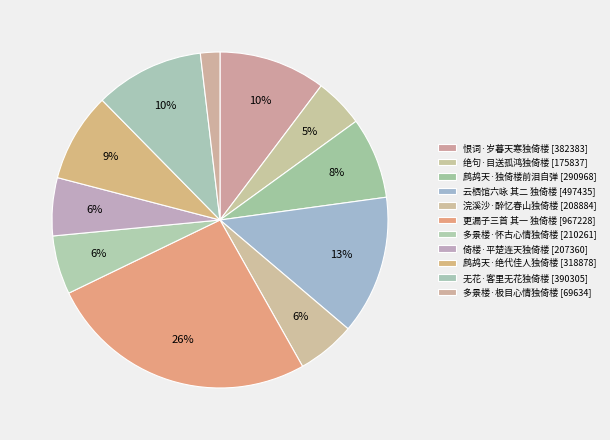

Does any single category account for the majority?

No